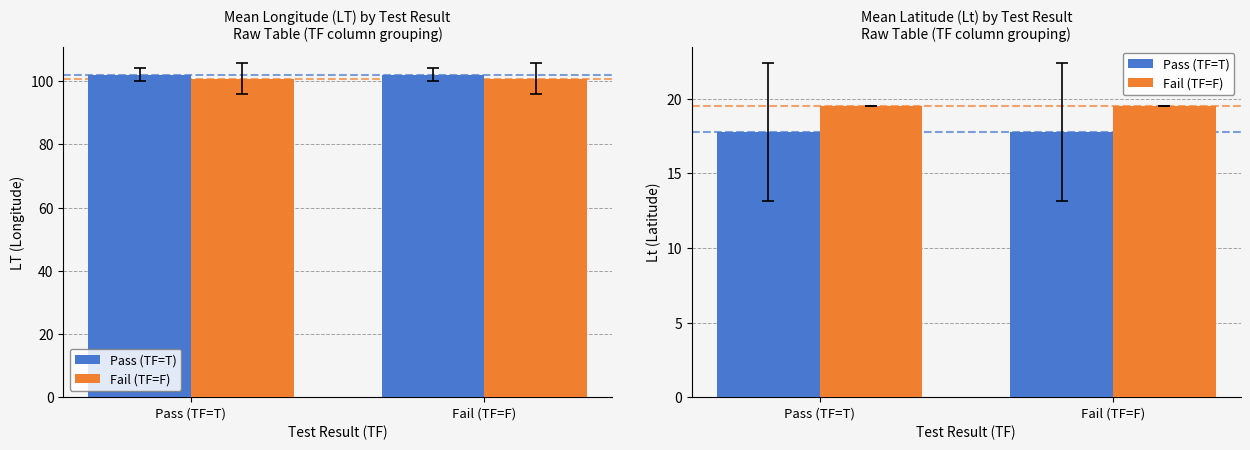

What is the value of the Pass (TF=T) bar at the 1st from the left?

17.8